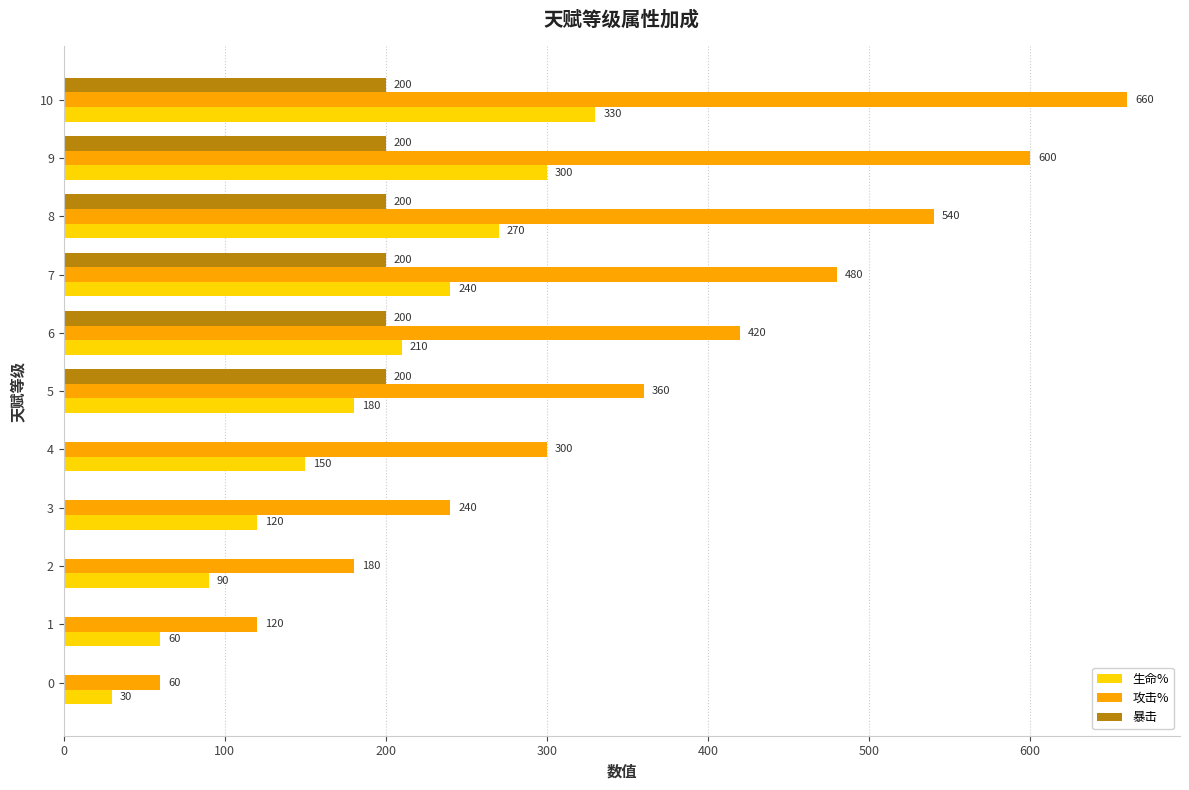

At which label is 生命% closest to 180?

5